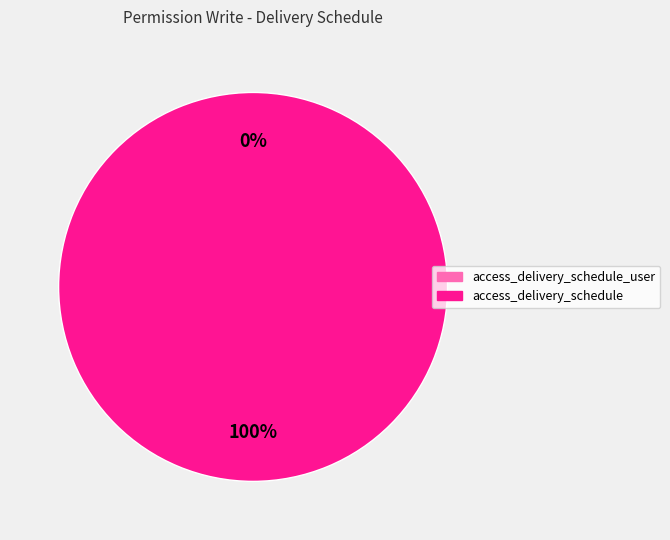

Is there a majority slice in this chart?

Yes